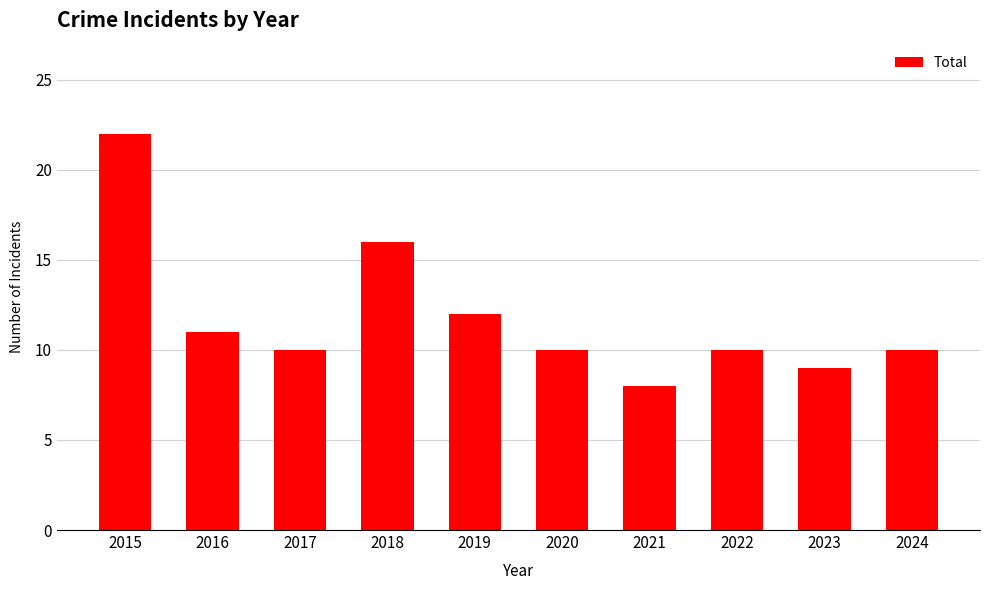

Count the number of categories in the chart.

10